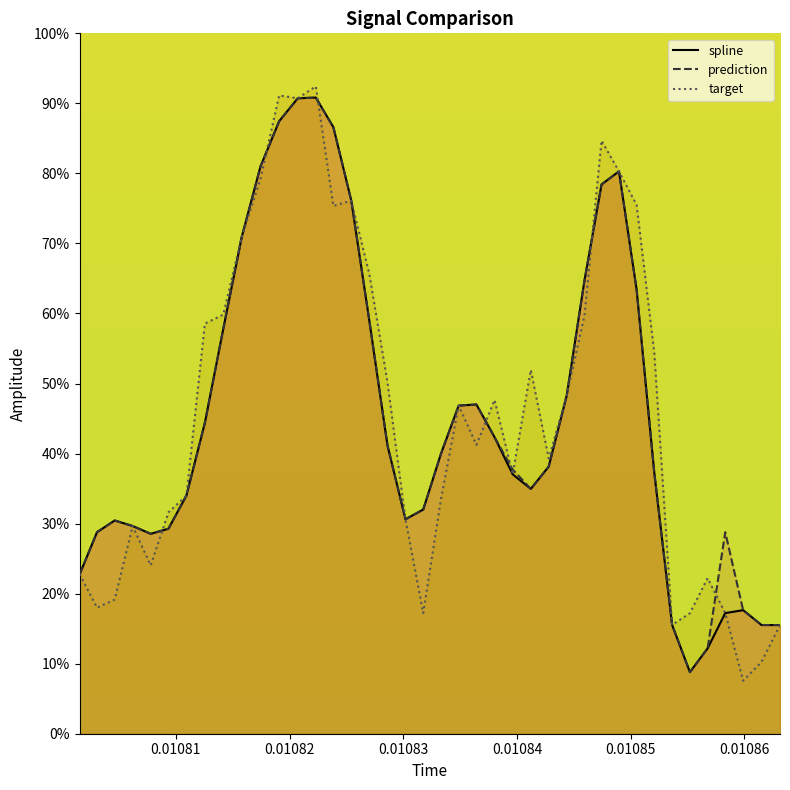

What is the lowest value of the target series?

7.6